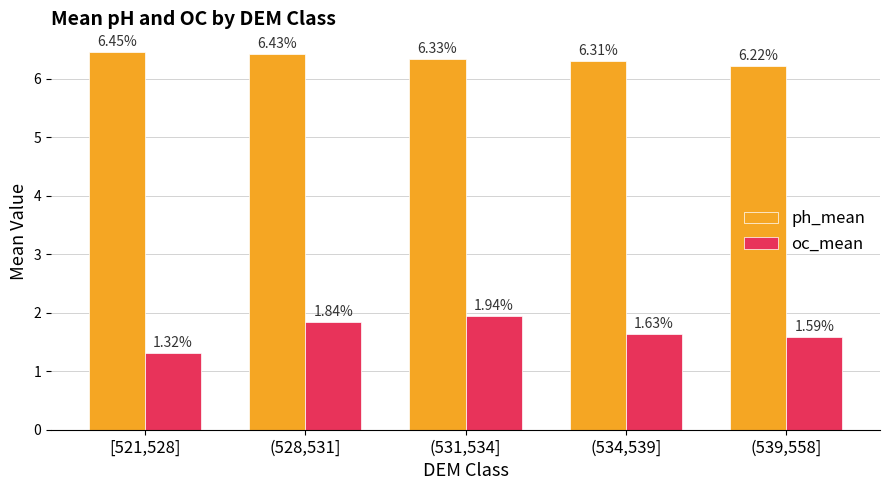

The value of oc_mean at (539,558] is 1.6. True or false?

True